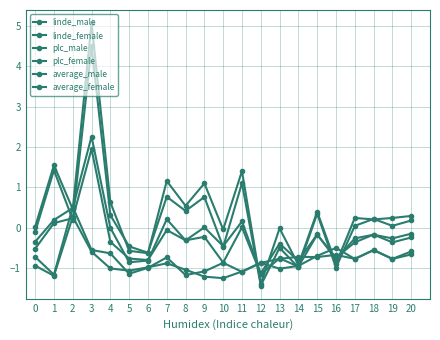

Where is the first local maximum for average_male?

3